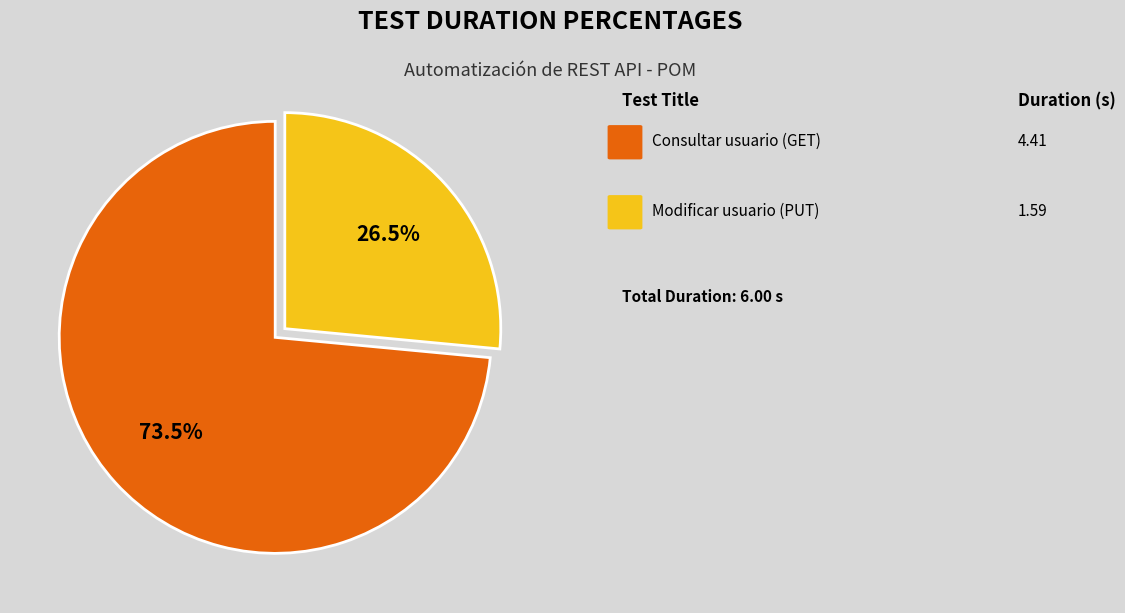

To the nearest percent, what is the difference between the largest and smallest slice percentages?

47%